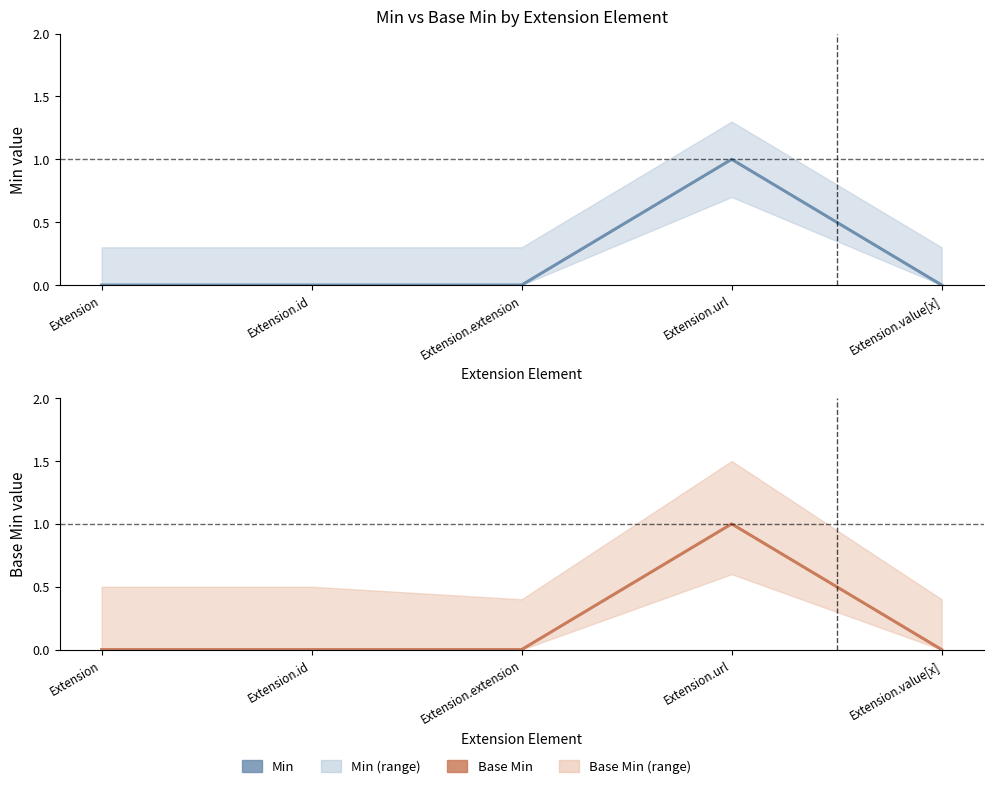

Is it true that Base Min equals 1 at Extension.id?

False